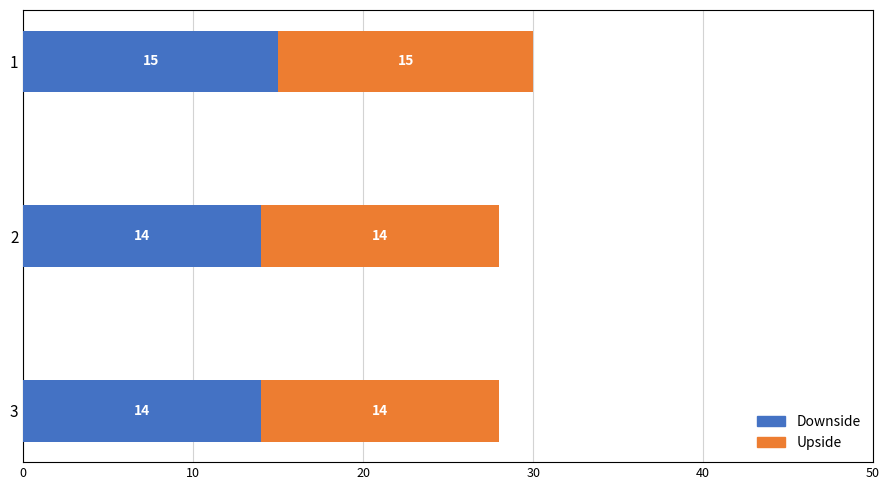

What is the highest value of the Downside series?

15